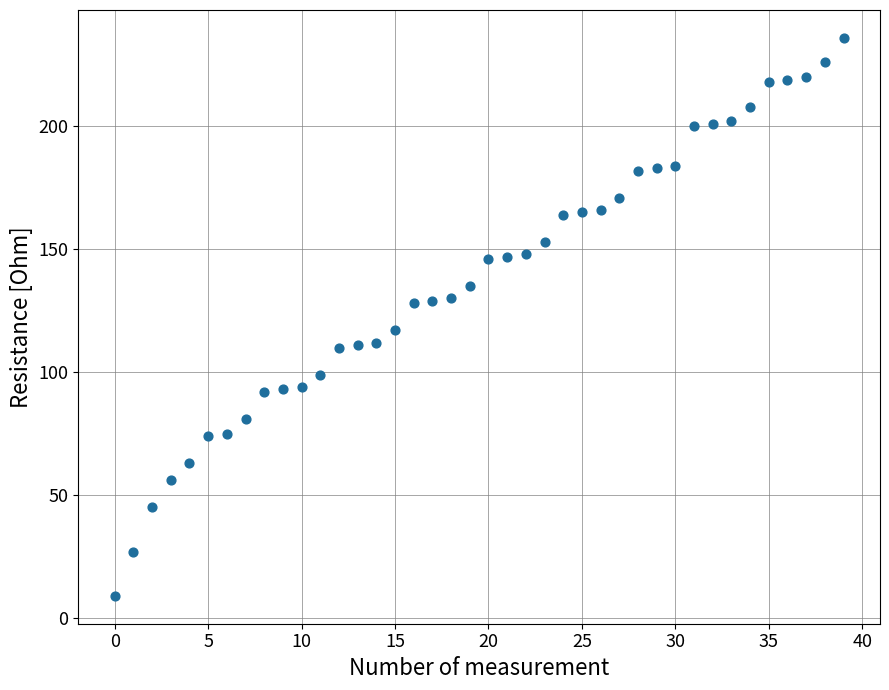

What is the range of Y values (max minus min)?

227